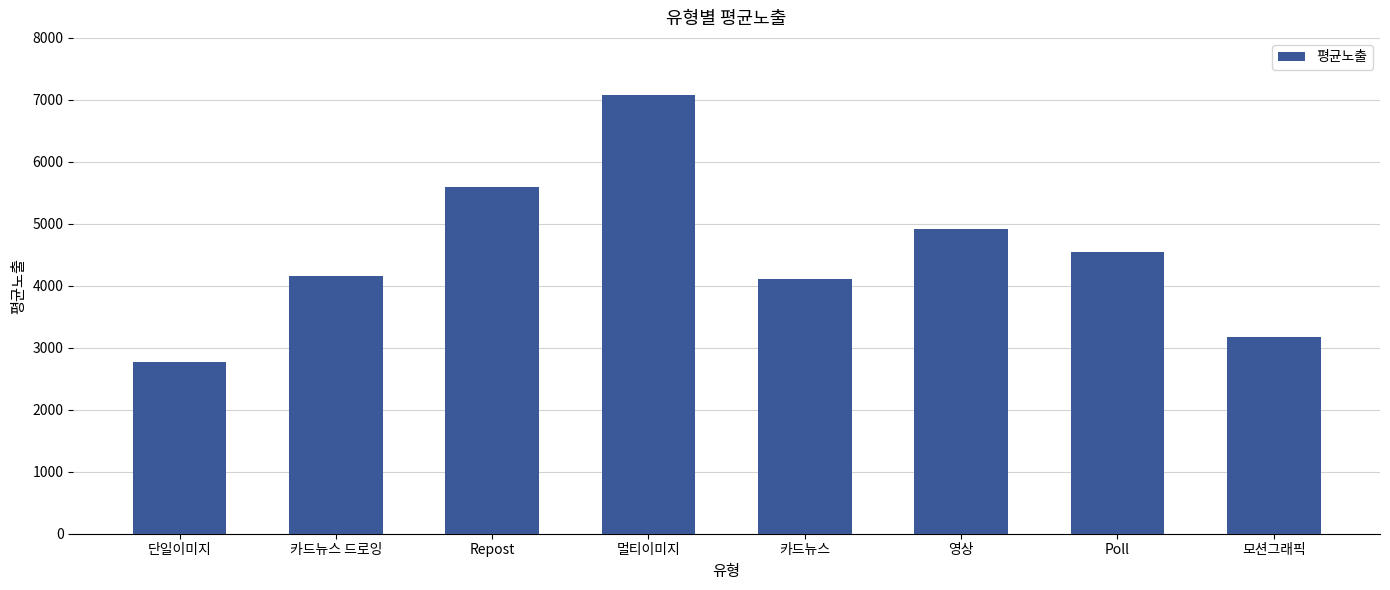

Reading left to right, what are all the values shown in this chart?

단일이미지=2772.8	카드뉴스 드로잉=4150.5	Repost=5599.4	멀티이미지=7084.8	카드뉴스=4112.1	영상=4911.8	Poll=4550.0	모션그래픽=3179.6